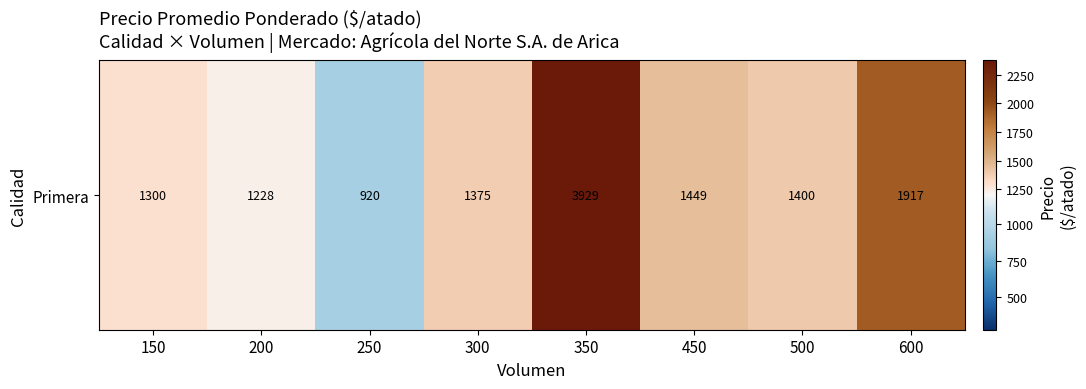

Reading right to left, transcribe all the data shown in this chart.

600=1917.0	500=1400.0	450=1449.0	350=3929.0	300=1375.0	250=919.7	200=1228.4	150=1300.0